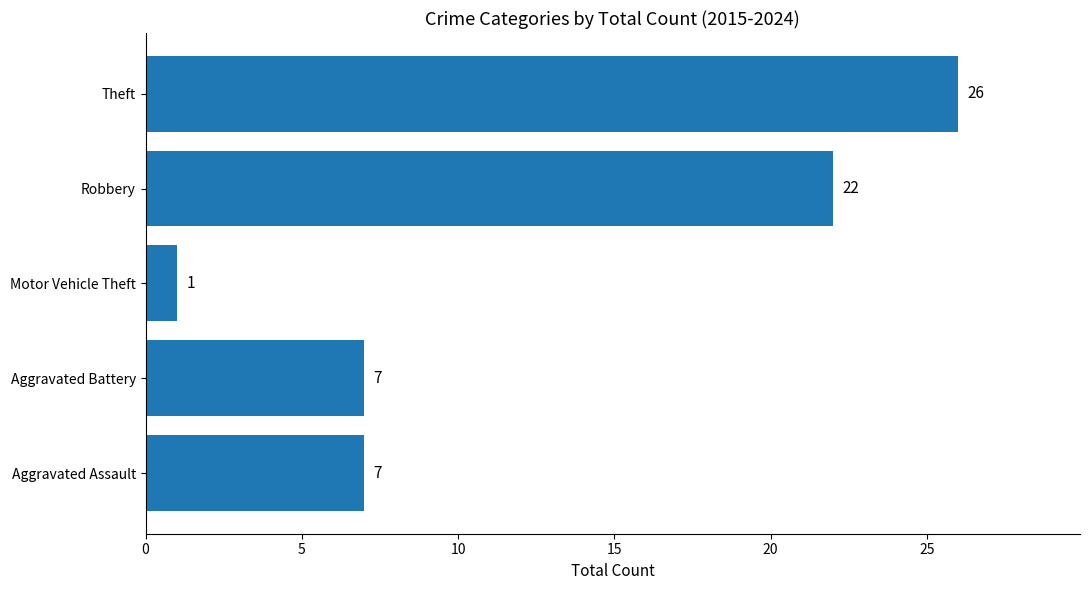

Count the number of data series in this chart.

1